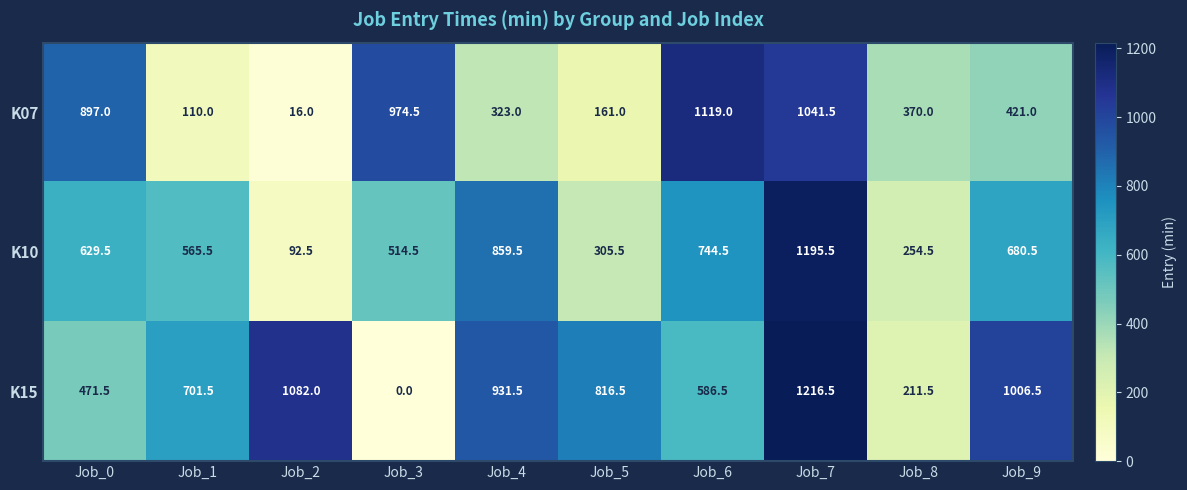

What is the average value of the K07 series?

543.3